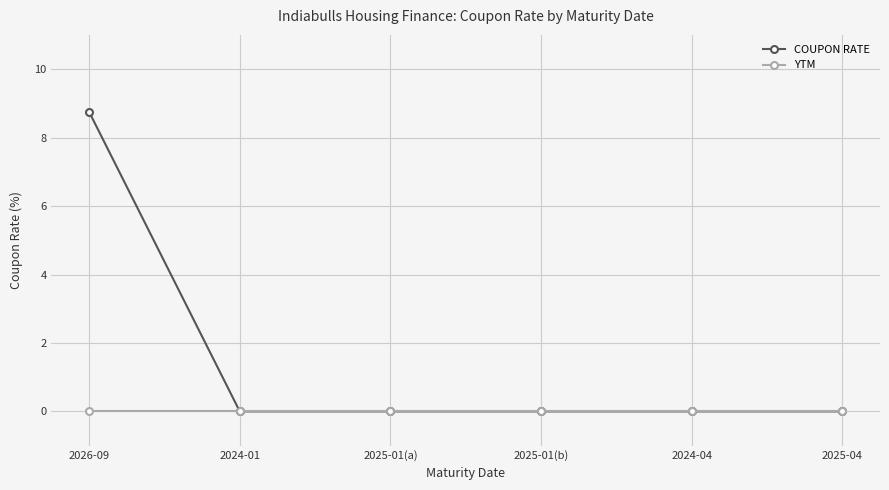

Reading right to left, list all the values displayed in this chart.

COUPON RATE: 0.0	0.0	0.0	0.0	0.0	8.8
YTM: 0.0	0.0	0.0	0.0	0.0	0.0